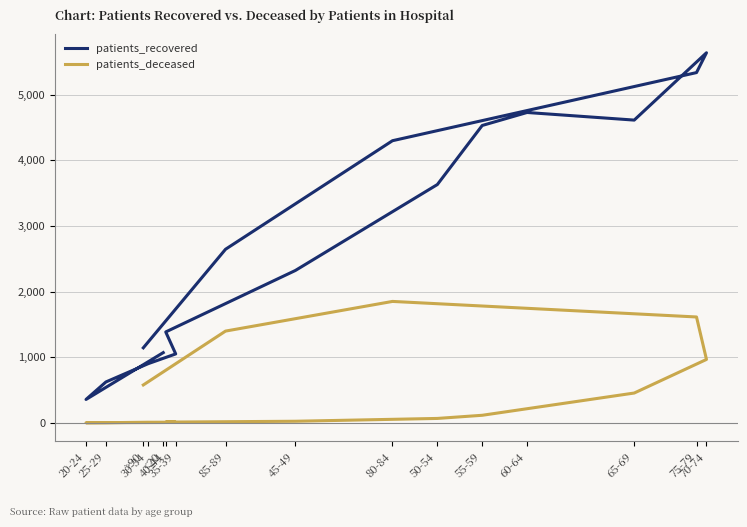

How many distinct data groups are displayed?

2